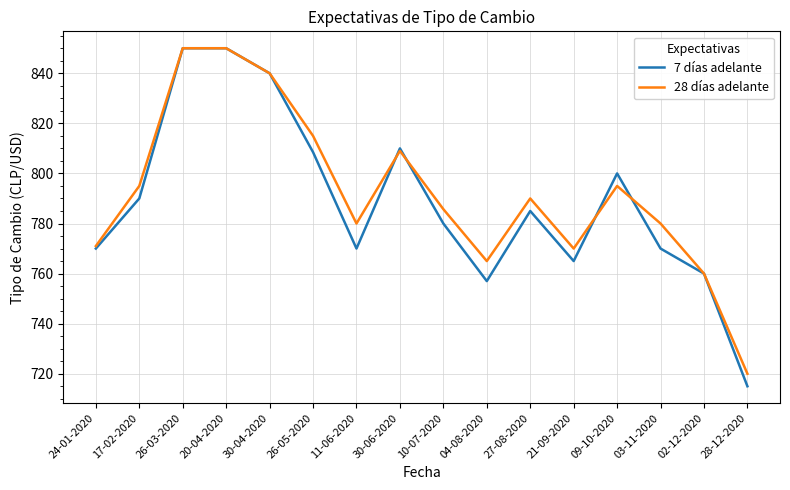

What is the difference between the maximum and minimum values in the 7 días adelante series?

135.0